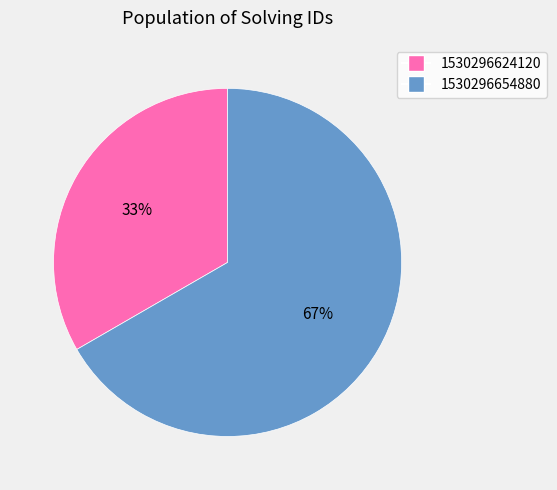

What is the ratio of the value at 1530296654880 to the value at 1530296624120?

2.0